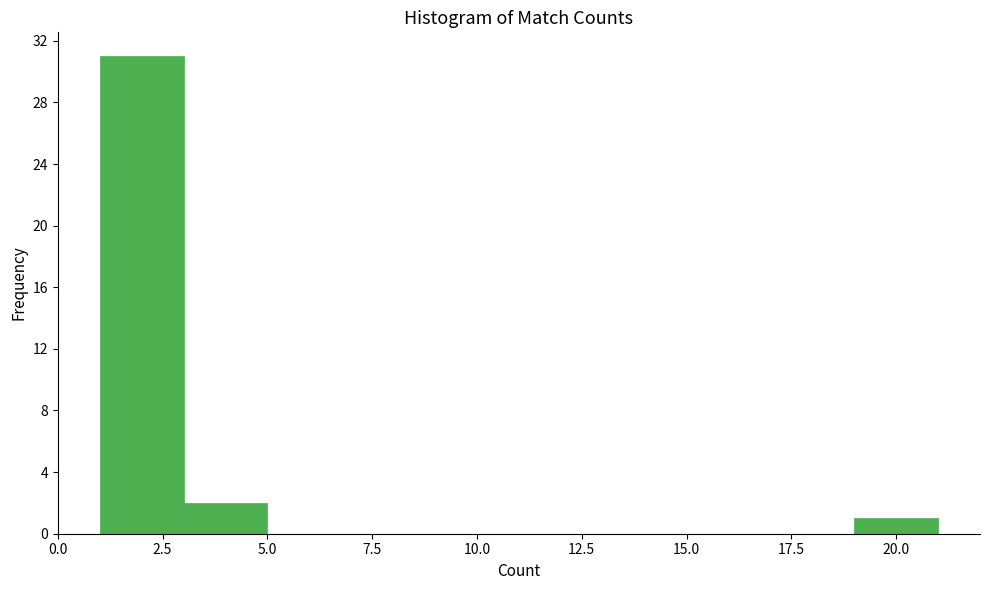

Reading left to right, list every bar in this chart as the range it spans on the x-axis followed by its height. The values are not printed on the chart, so give them approximately, as read against the axis.

1 to 3: 31
3 to 5: 2
5 to 7: 0
7 to 9: 0
9 to 11: 0
11 to 13: 0
13 to 15: 0
15 to 17: 0
17 to 19: 0
19 to 21: 1